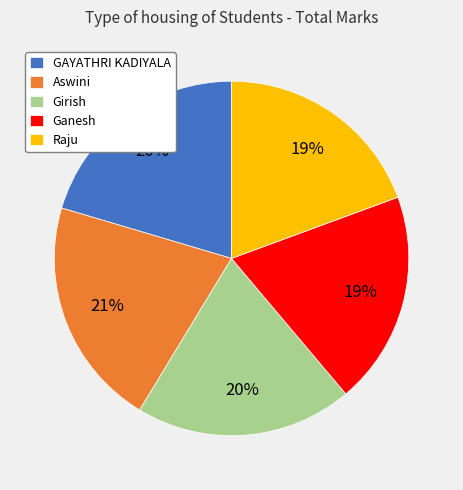

Is GAYATHRI KADIYALA the majority of the pie?

No